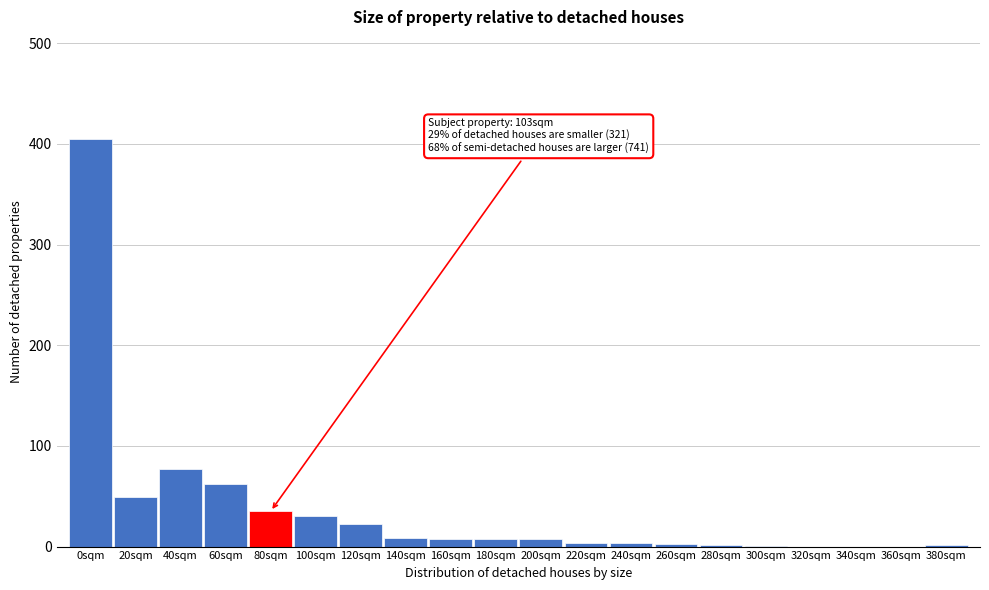

Which category has the highest value across all series?

0sqm